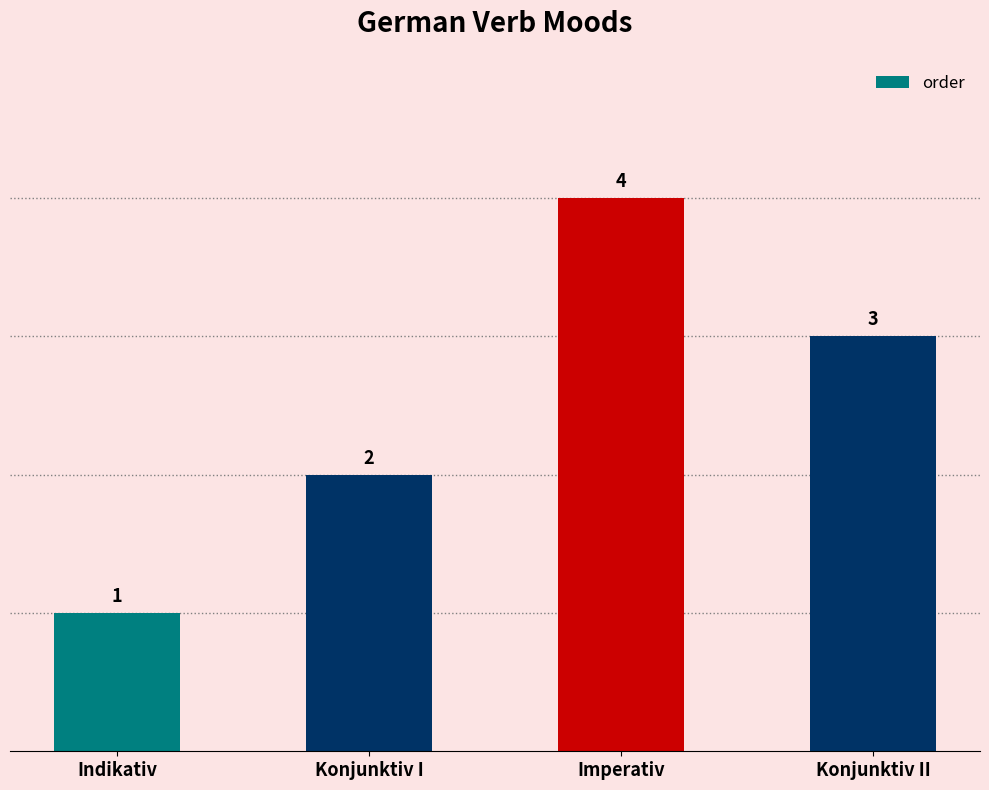

Rank the categories by value from highest to lowest.

Imperativ, Konjunktiv II, Konjunktiv I, Indikativ